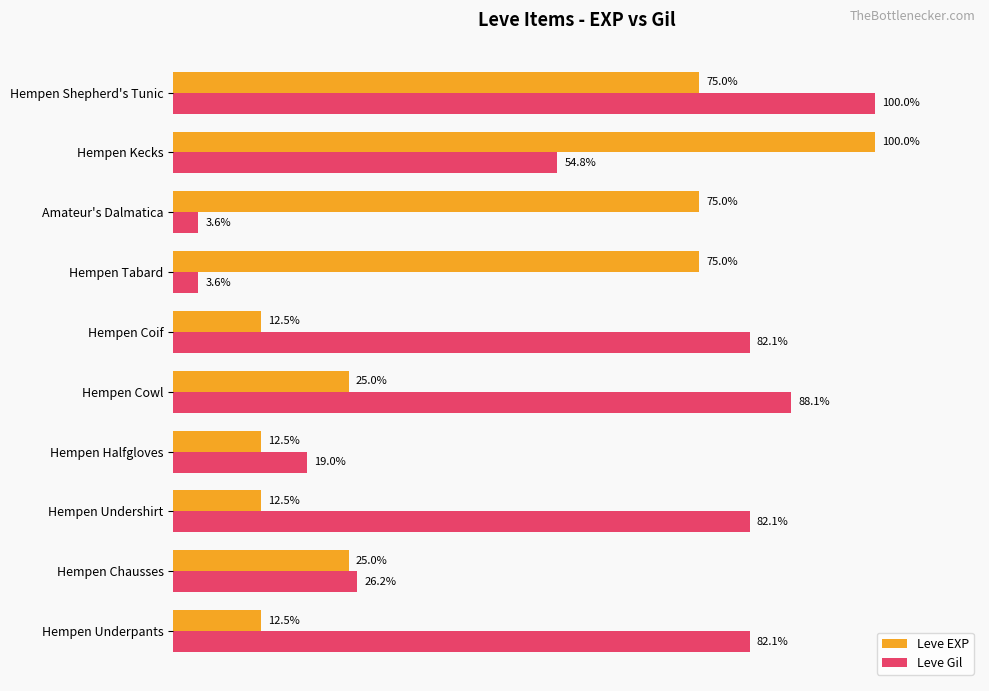

Where is Leve Gil nearest to the value 51?

Hempen Kecks